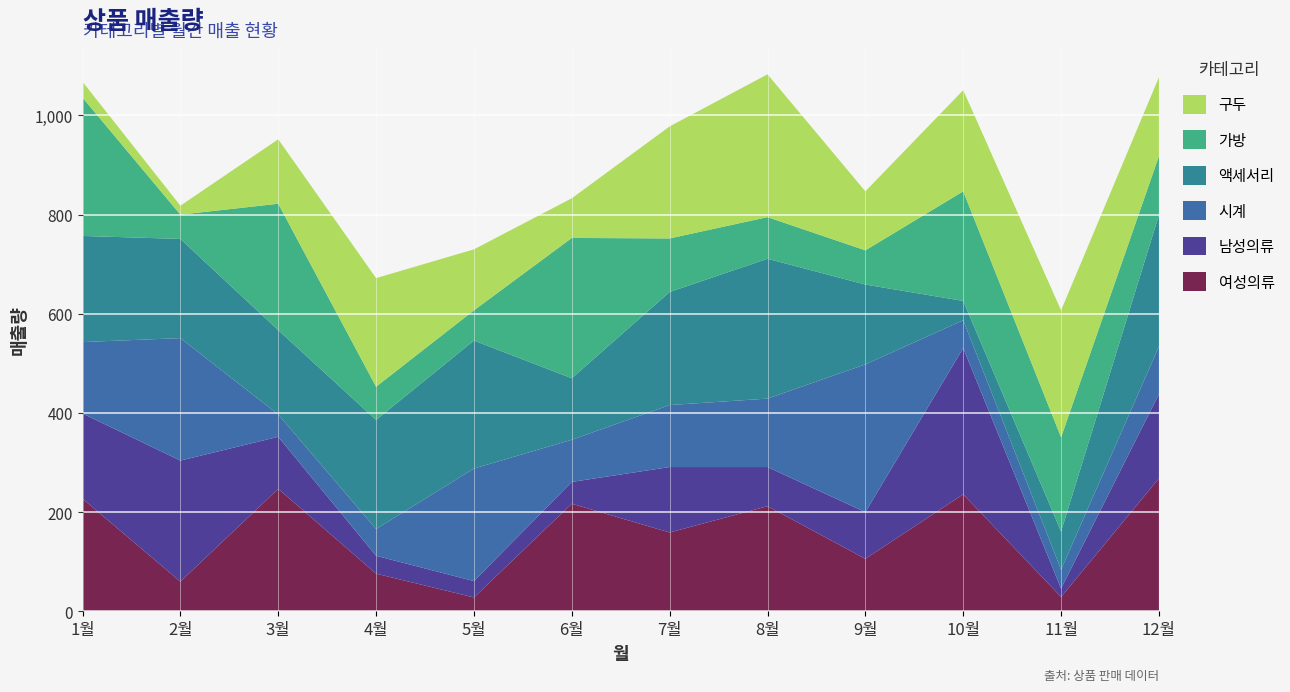

Reading right to left, transcribe all the data shown in this chart.

여성의류: 12월=268	11월=29	10월=236	9월=106	8월=212	7월=159	6월=217	5월=28	4월=76	3월=247	2월=60	1월=227
남성의류: 12월=170	11월=17	10월=295	9월=94	8월=79	7월=132	6월=44	5월=33	4월=36	3월=105	2월=244	1월=172
시계: 12월=96	11월=38	10월=56	9월=298	8월=138	7월=125	6월=85	5월=227	4월=54	3월=45	2월=247	1월=144
액세서리: 12월=265	11월=77	10월=39	9월=161	8월=282	7월=228	6월=124	5월=258	4월=220	3월=170	2월=200	1월=214
가방: 12월=119	11월=190	10월=221	9월=69	8월=84	7월=108	6월=283	5월=61	4월=67	3월=255	2월=49	1월=279
구두: 12월=159	11월=256	10월=204	9월=119	8월=288	7월=226	6월=80	5월=123	4월=219	3월=130	2월=18	1월=32